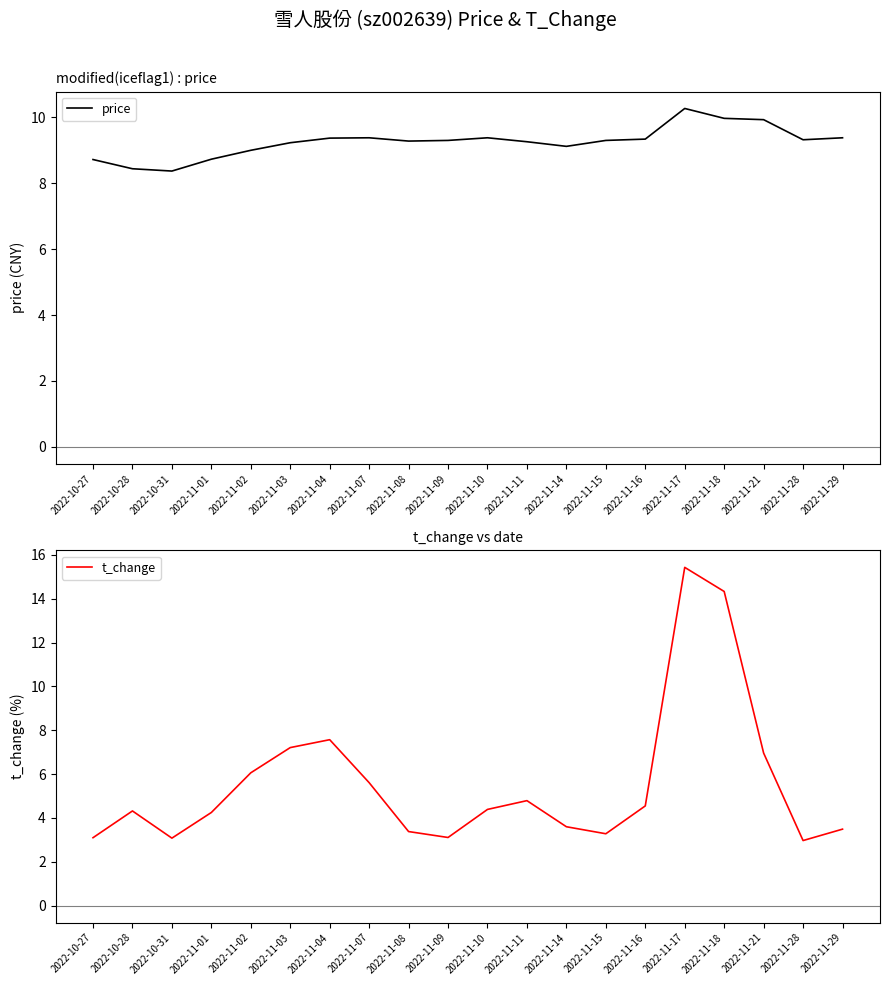

Which series has the largest range (max minus min)?

t_change